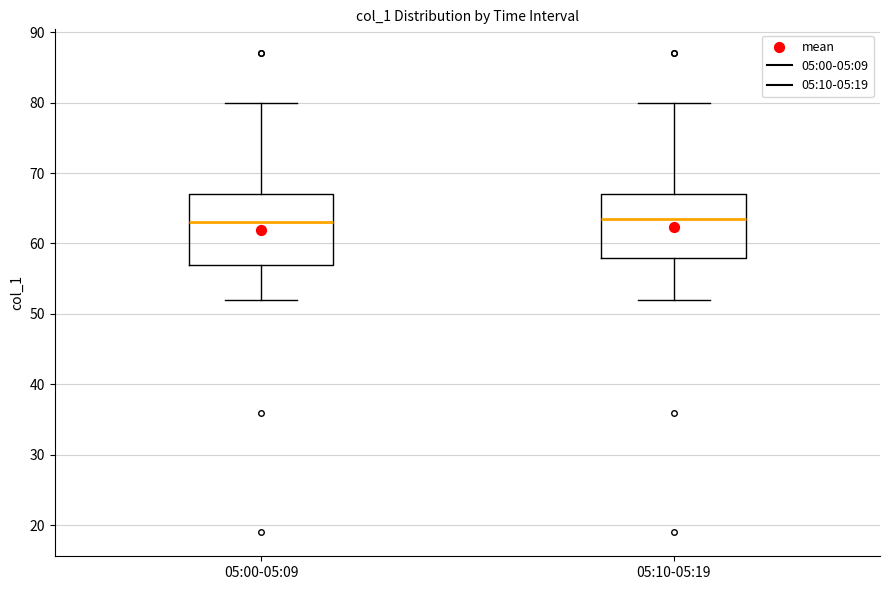

Comparing the boxes themselves (not the whiskers), which one is the tallest?

05:00-05:09